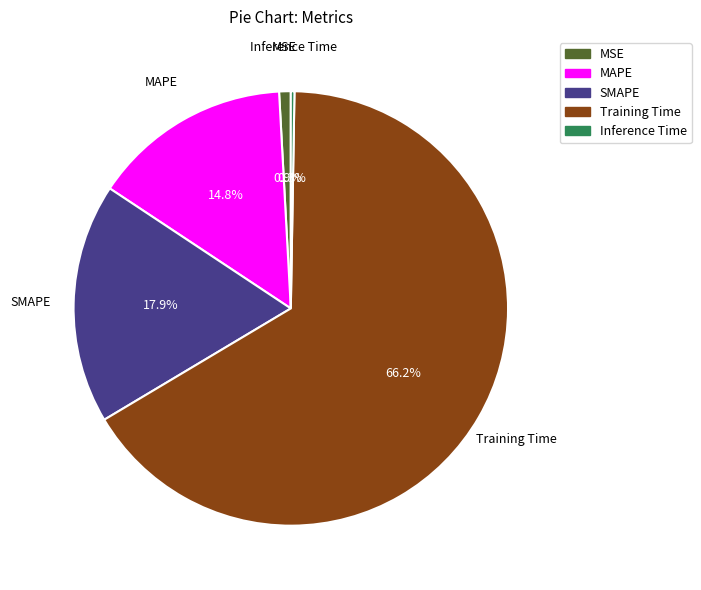

Is Training Time the majority of the pie?

Yes